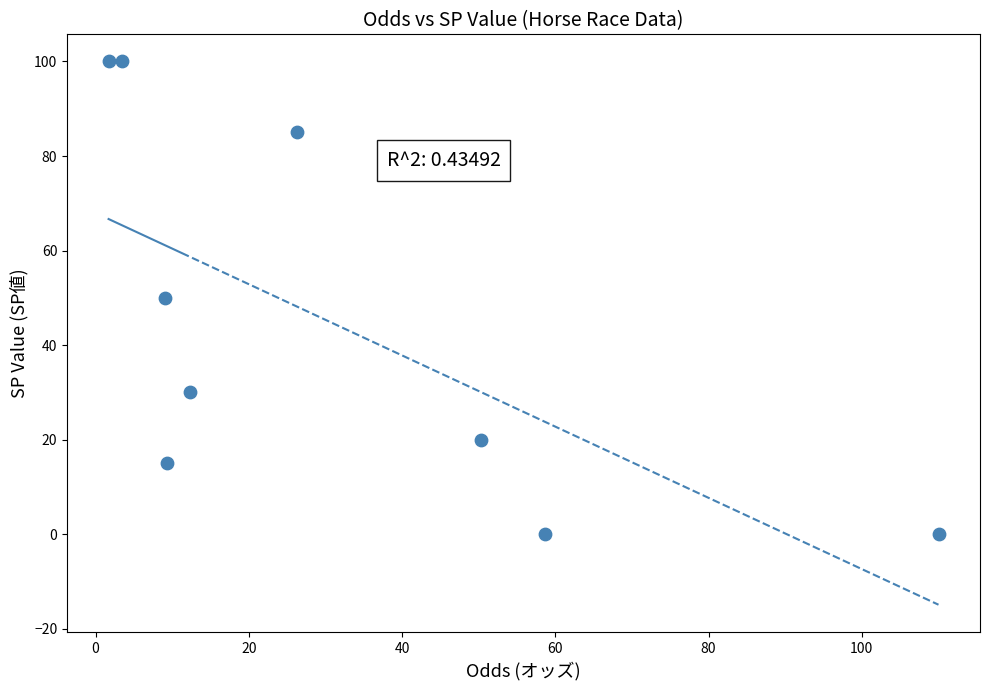

What is the average Y value?

44